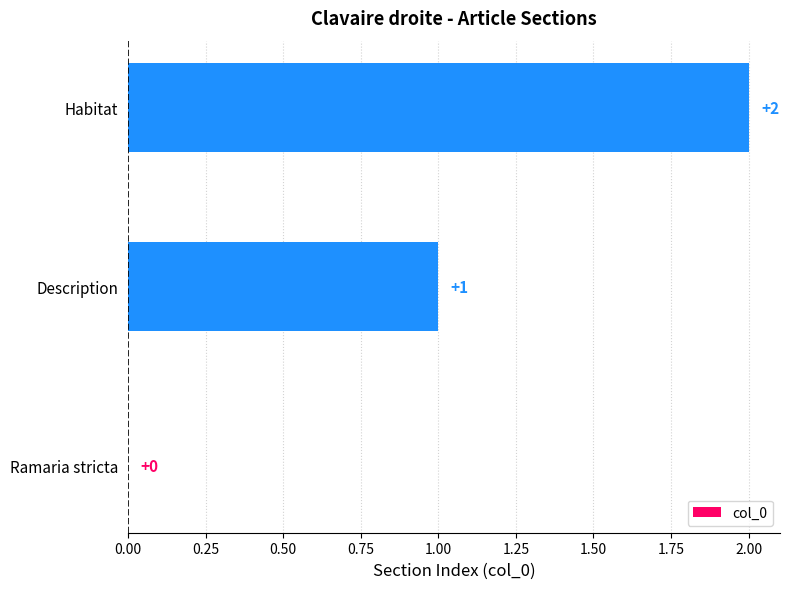

Where is the data nearest to the value 1?

Description